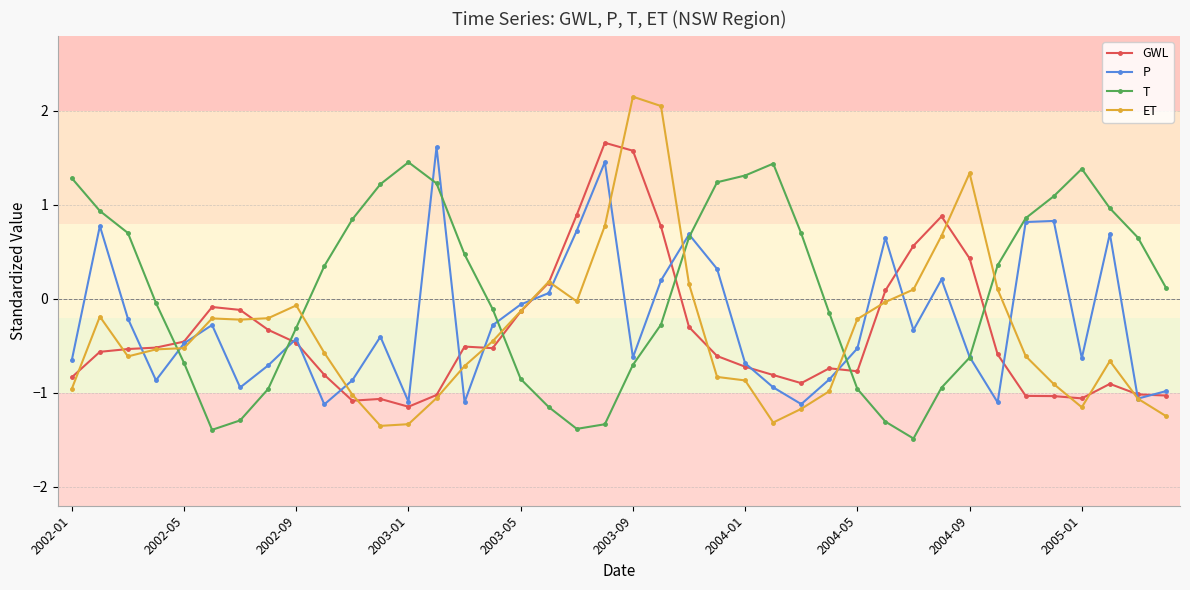

What is the smallest value displayed?

-1.5